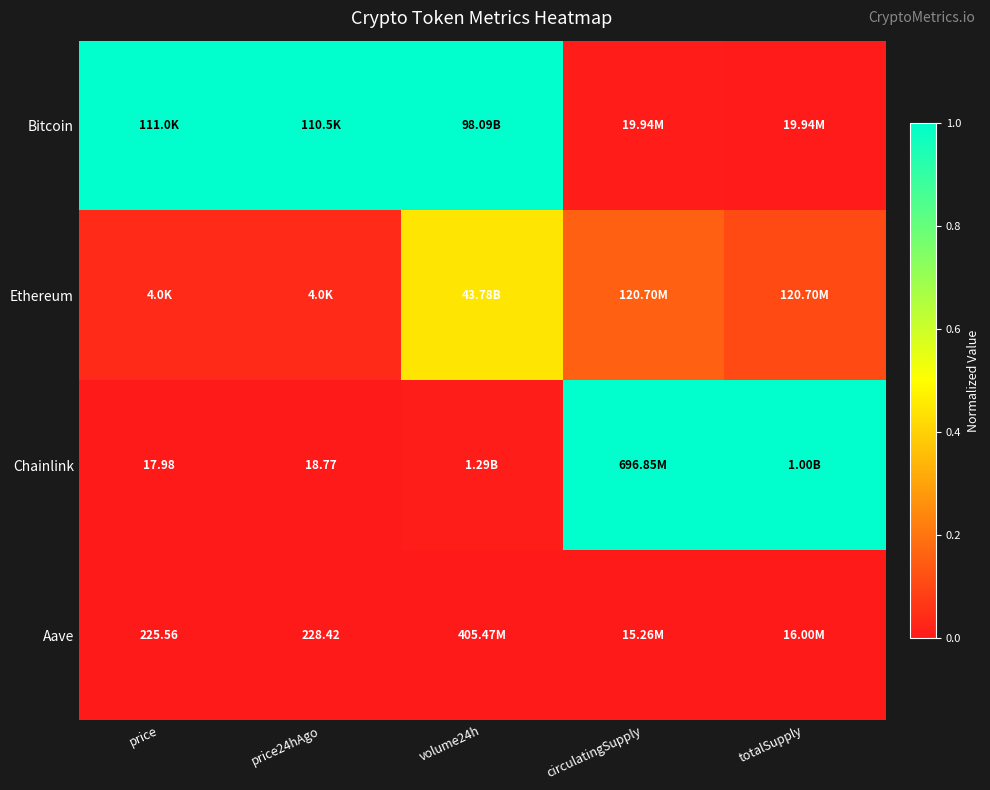

List the series in order of their peak value, highest first.

Bitcoin, Chainlink, Ethereum, Aave